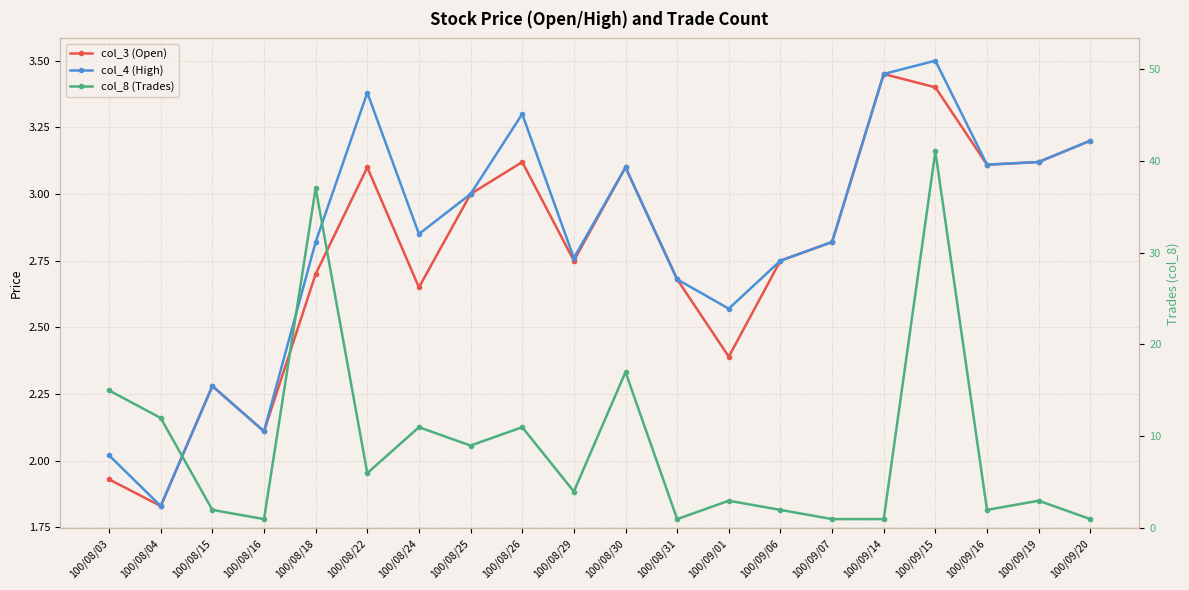

What is the difference between the second highest and minimum values in the col_4 (High) series?

1.6